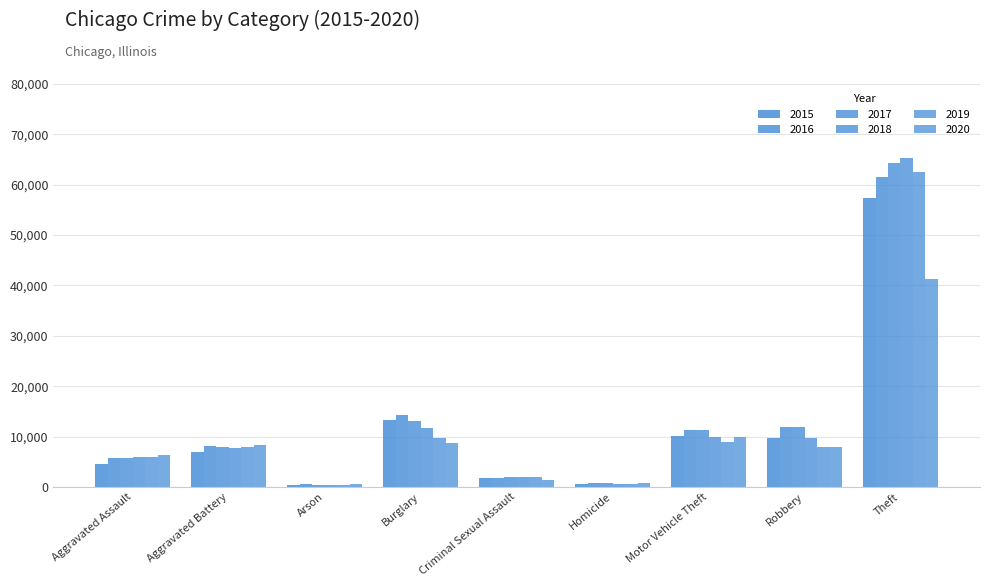

How many bars are there in each group?

6